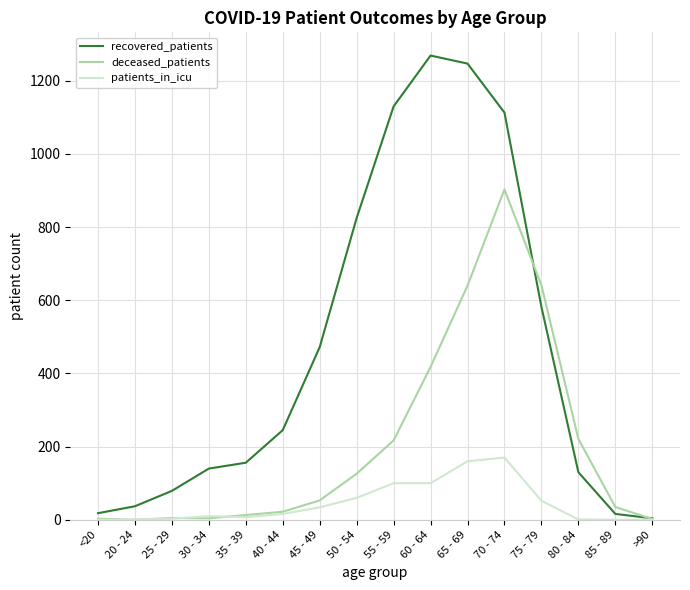

Rank the series by their average value, from lowest to highest.

patients_in_icu, deceased_patients, recovered_patients